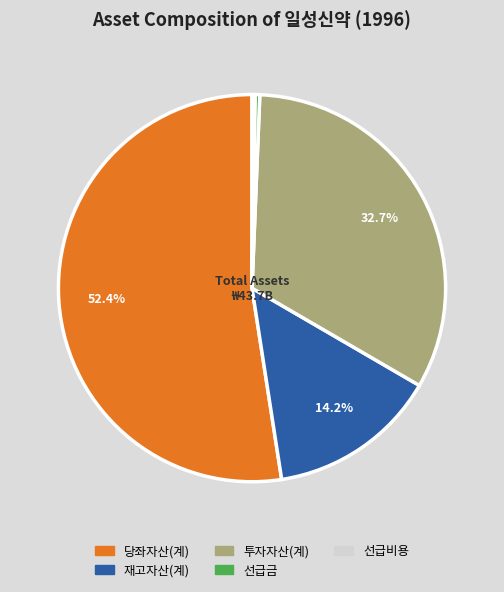

Is there any slice that represents more than half of the pie?

Yes